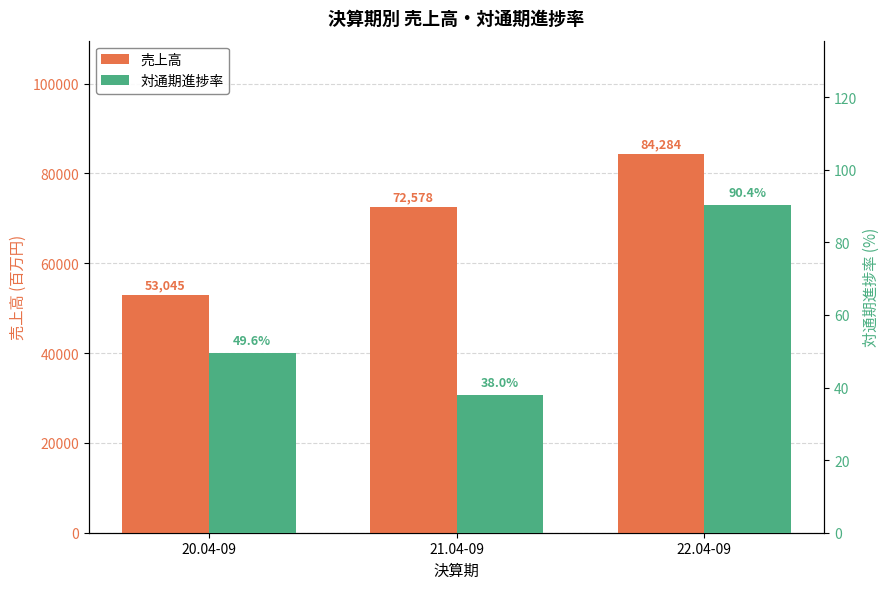

What is the average value of the 対通期進捗率 series?

59.3